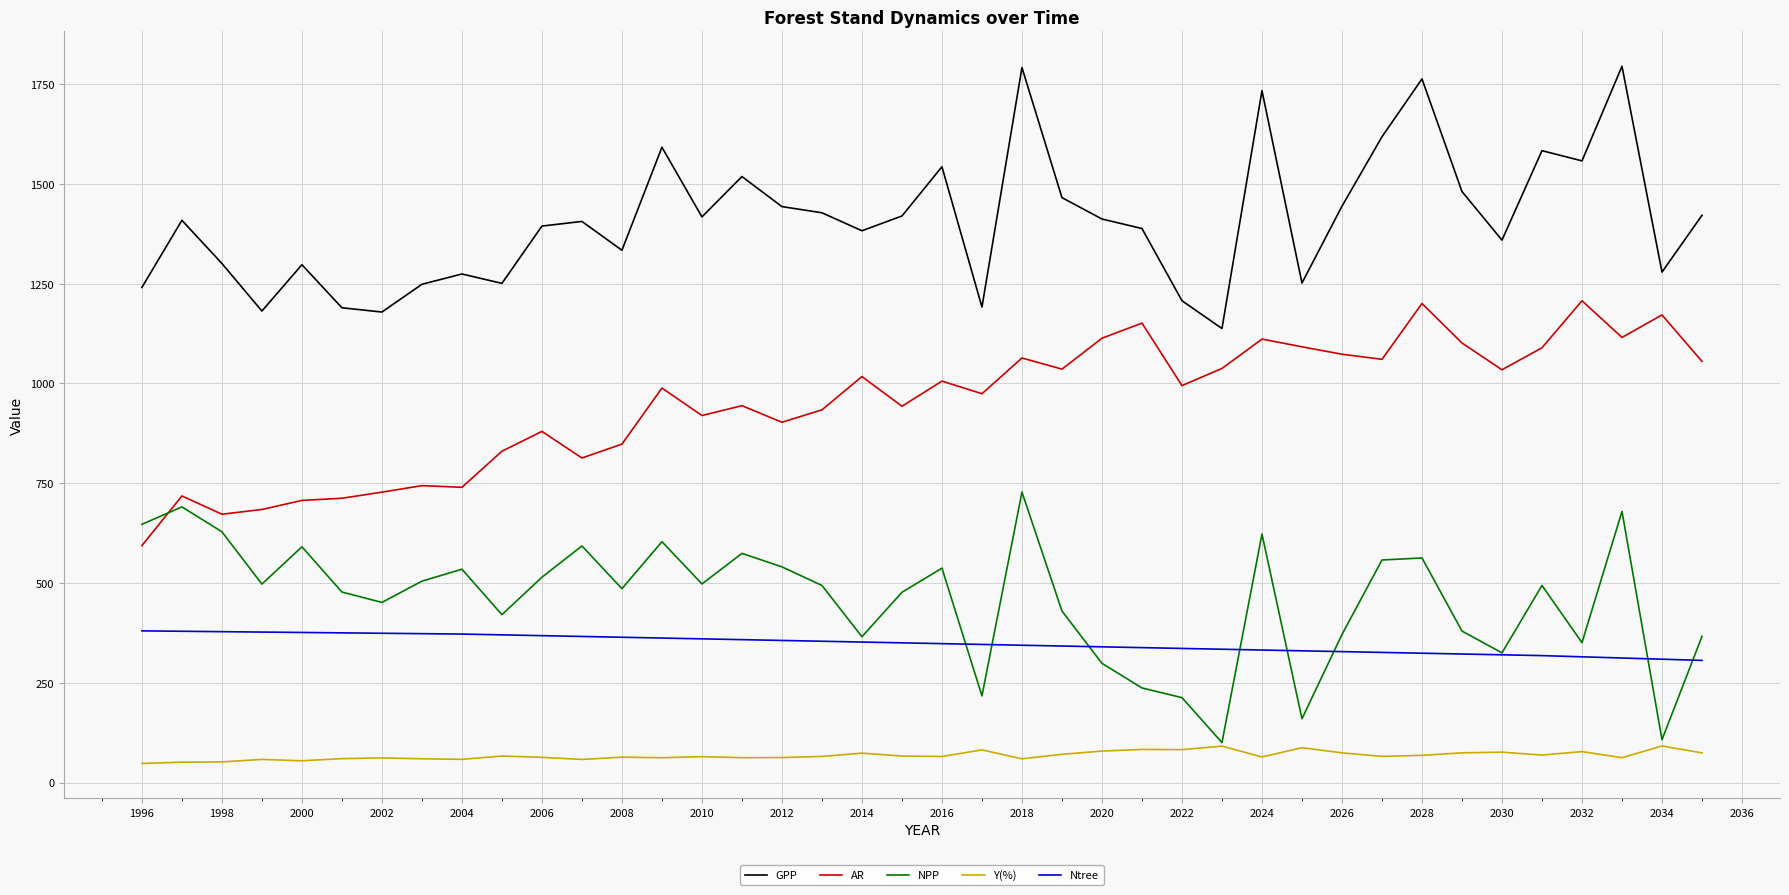

What is the maximum value shown in the chart?

1794.6